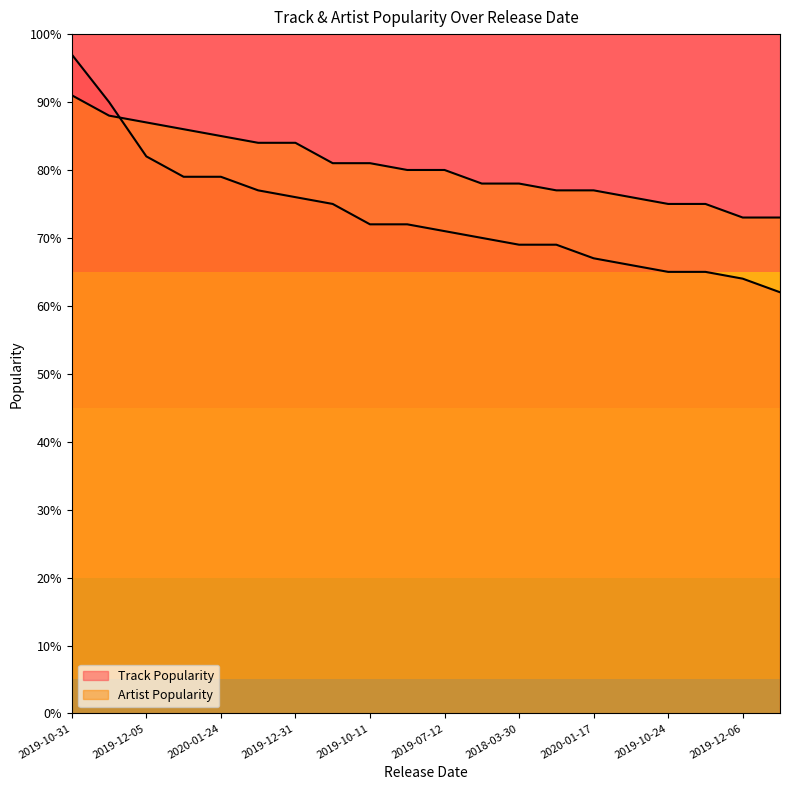

How many data points in Artist Popularity are less than 80?

9